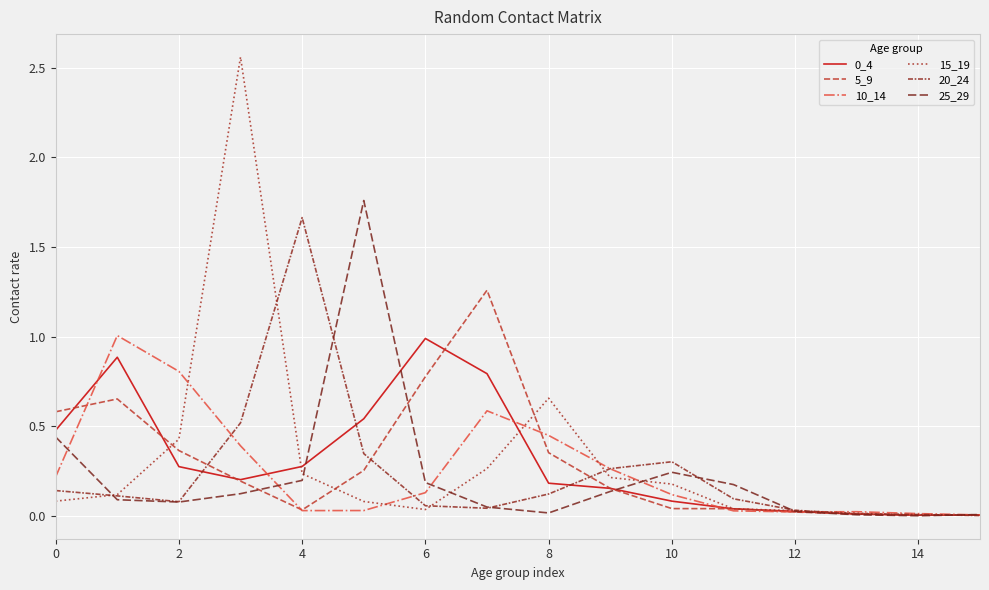

Reading left to right, extract all data points from this chart.

0_4: 0.5	0.9	0.3	0.2	0.3	0.5	1.0	0.8	0.2	0.2	0.1	0.0	0.0	0.0	0.0	0.0
5_9: 0.6	0.7	0.4	0.2	0.0	0.3	0.8	1.3	0.4	0.2	0.0	0.0	0.0	0.0	0.0	0.0
10_14: 0.2	1.0	0.8	0.4	0.0	0.0	0.1	0.6	0.4	0.3	0.1	0.0	0.0	0.0	0.0	0.0
15_19: 0.1	0.1	0.4	2.6	0.2	0.1	0.0	0.3	0.7	0.2	0.2	0.0	0.0	0.0	0.0	0.0
20_24: 0.1	0.1	0.1	0.5	1.7	0.3	0.1	0.0	0.1	0.3	0.3	0.1	0.0	0.0	0.0	0.0
25_29: 0.4	0.1	0.1	0.1	0.2	1.8	0.2	0.0	0.0	0.1	0.2	0.2	0.0	0.0	0.0	0.0